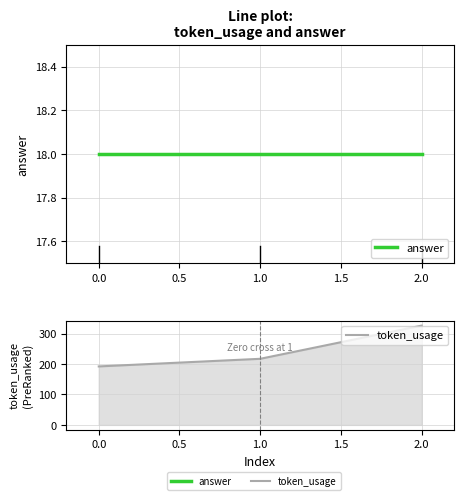

Rank the series by their average value, from lowest to highest.

answer, token_usage